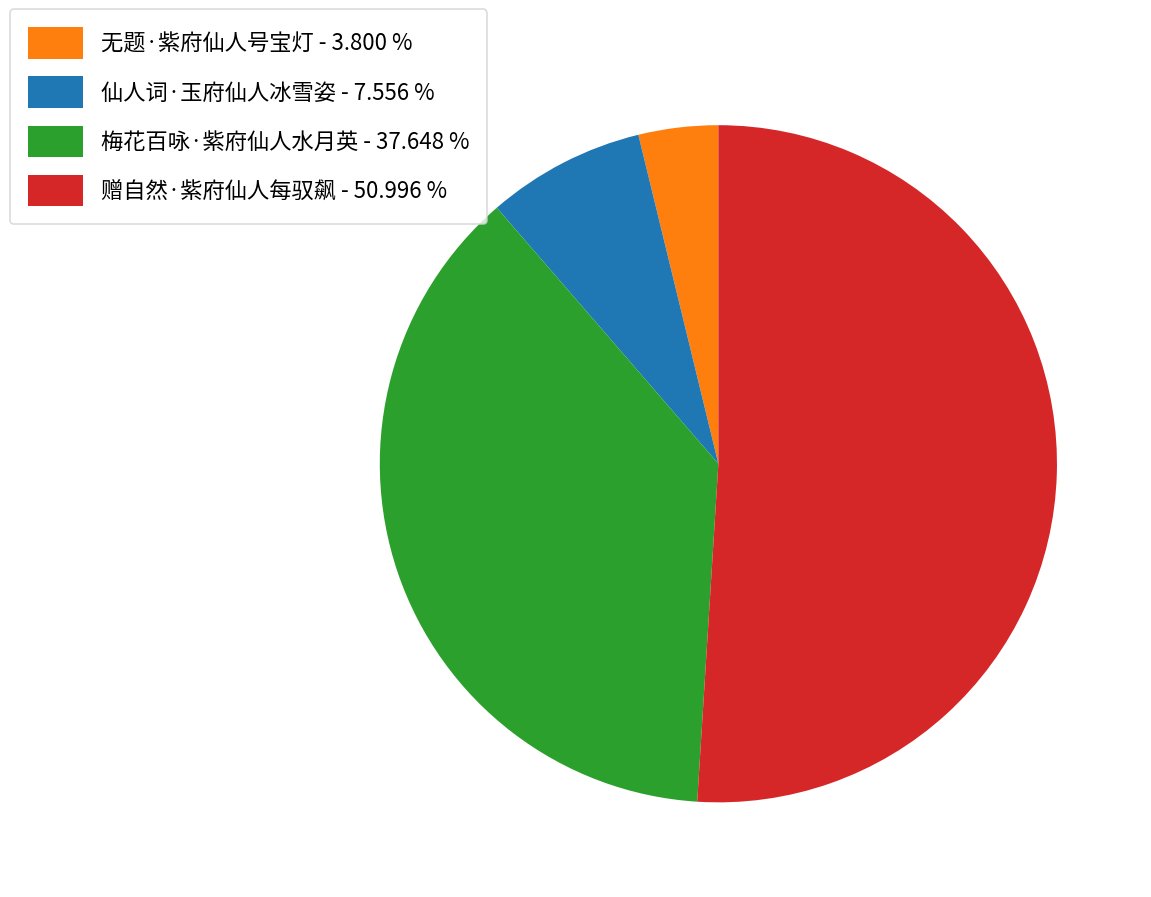

Between 赠自然·紫府仙人每驭飙 - 50.996 % and 无题·紫府仙人号宝灯 - 3.800 %, which is larger?

赠自然·紫府仙人每驭飙 - 50.996 %